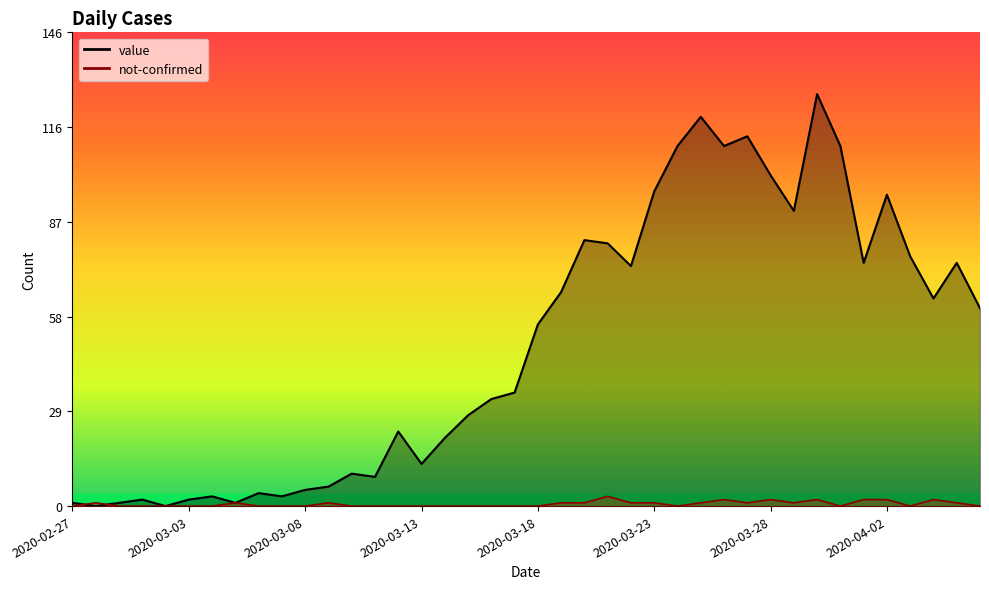

Which series has the largest total across all categories?

value